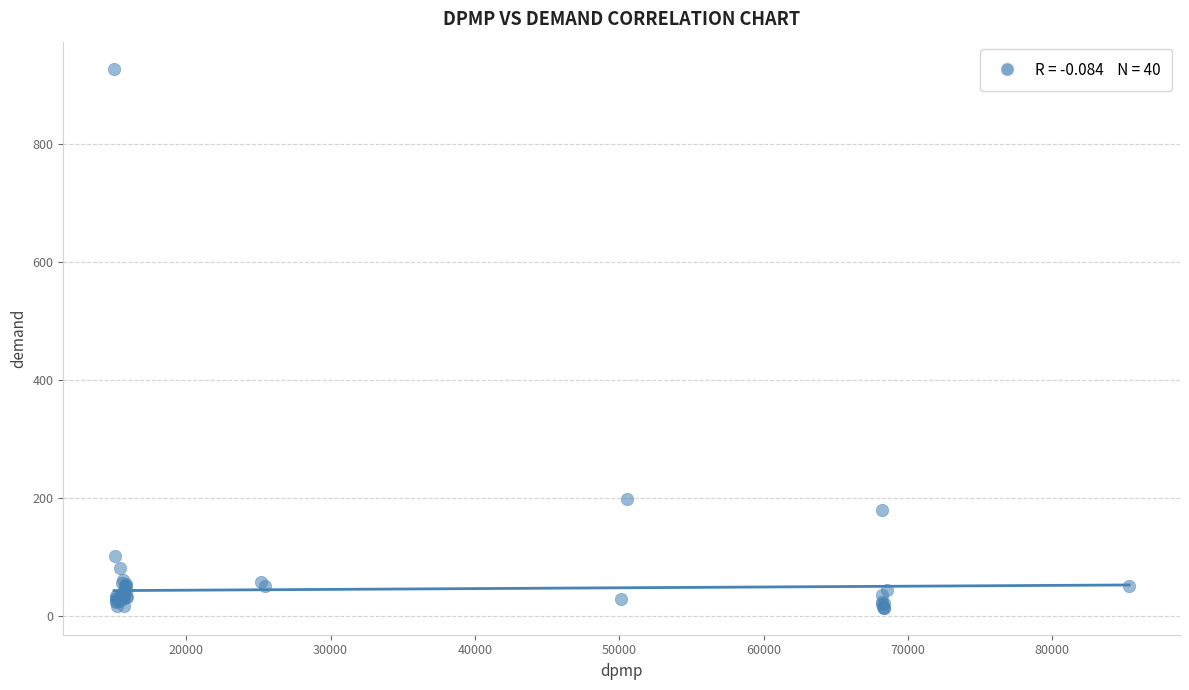

What Y value in the scatter plot is closest to 470?

198.0